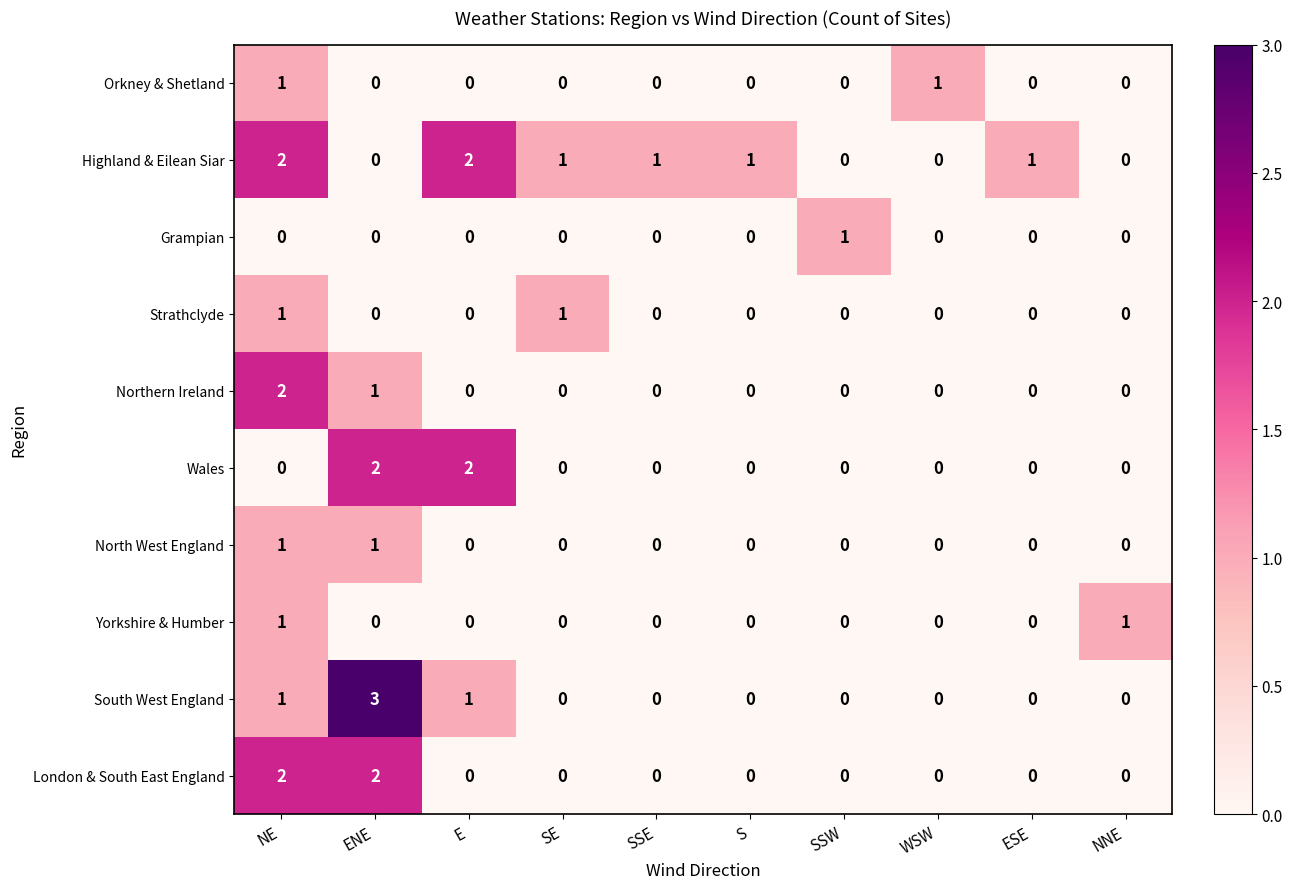

How many values in the Orkney & Shetland series exceed 0?

2